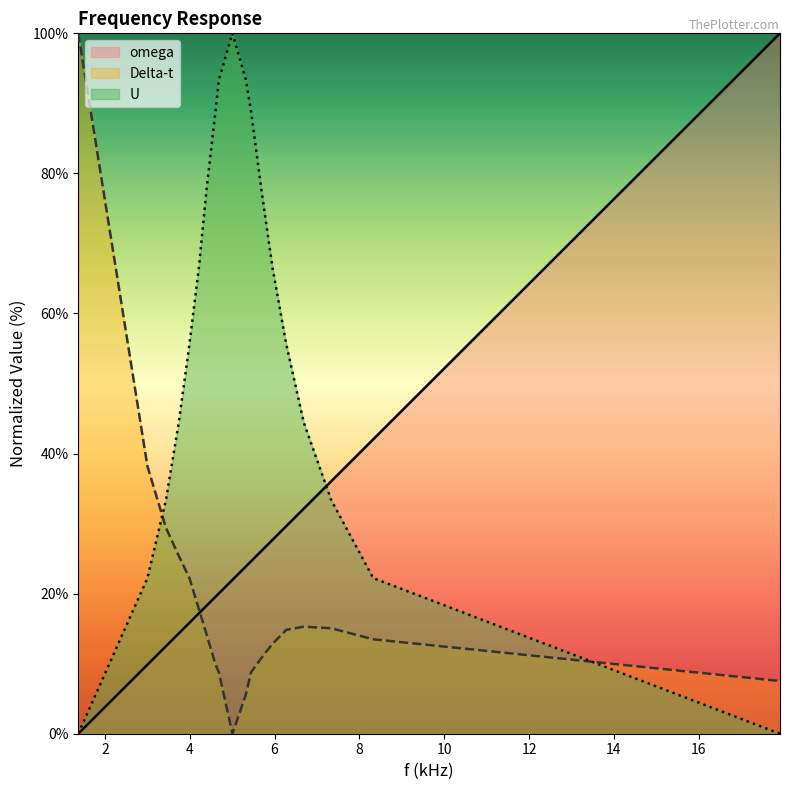

At how many categories does at least one series exceed 37?

17